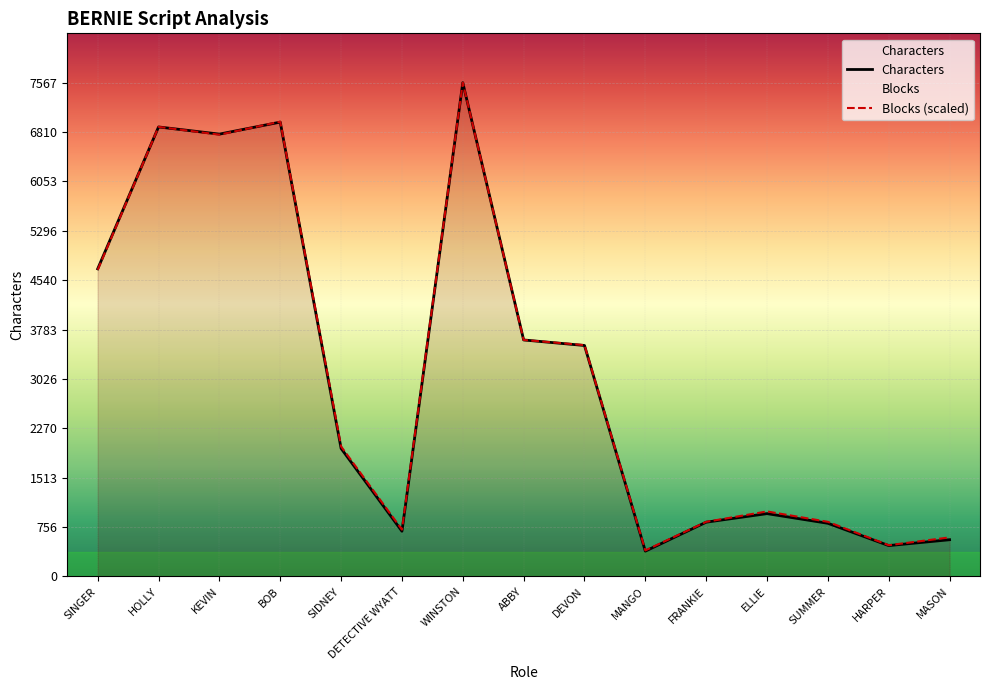

List the series in order of their peak value, lowest first.

Characters, Blocks (scaled)